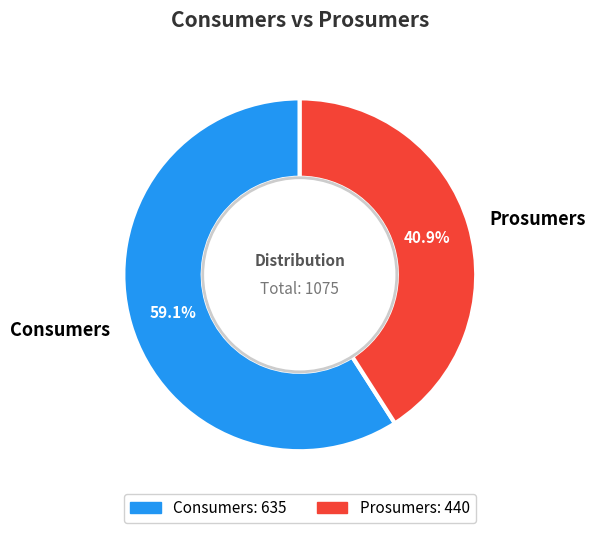

Does Consumers account for over 50% of the chart?

Yes